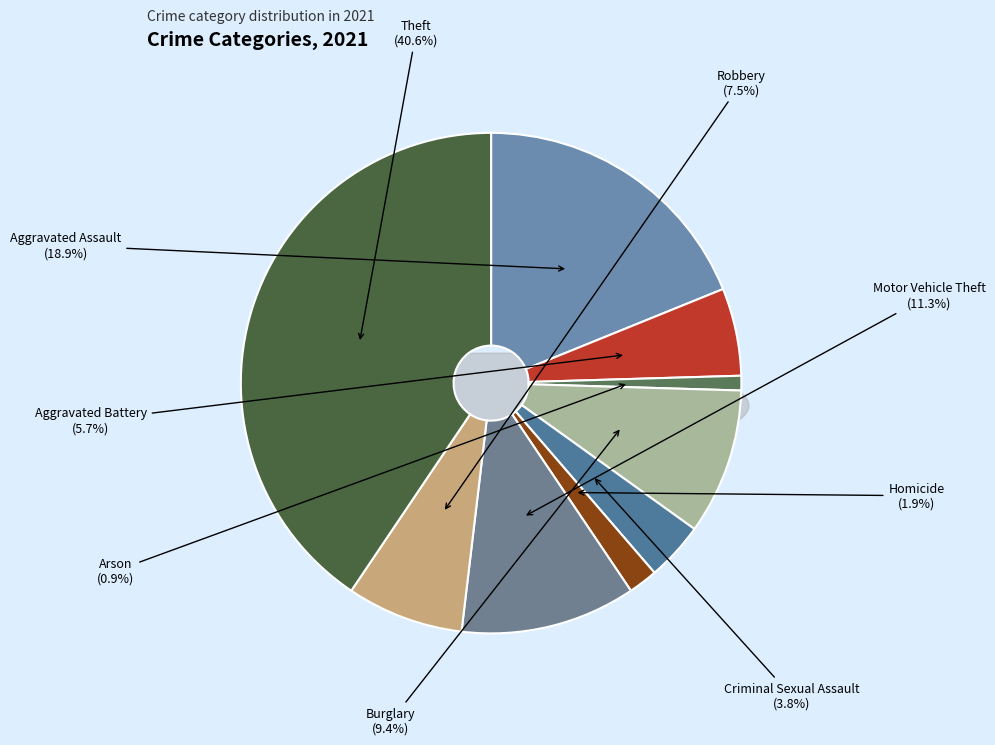

Count the number of slices in the pie.

9